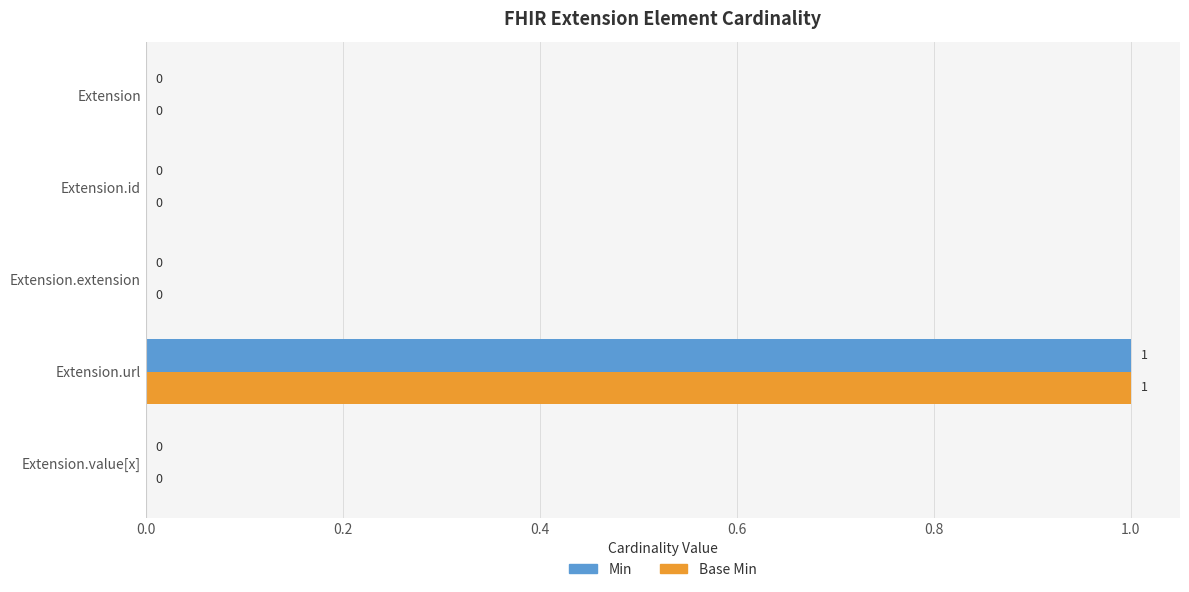

Is the value of Min at Extension.url greater than the value of Base Min at Extension.extension?

Yes